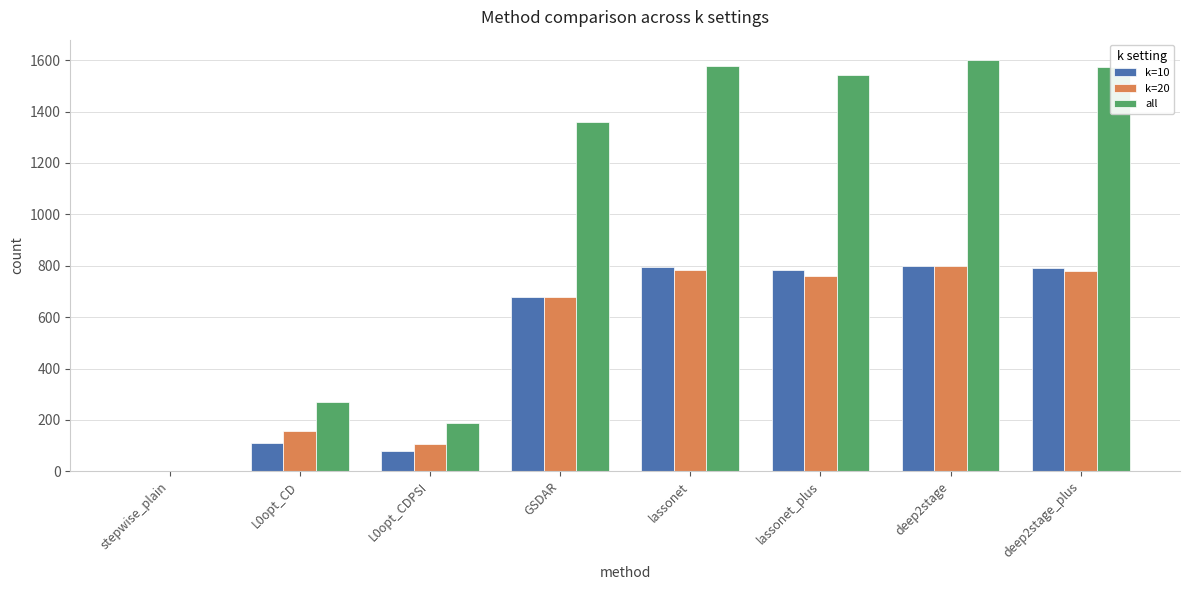

How many data points does each series have?

8